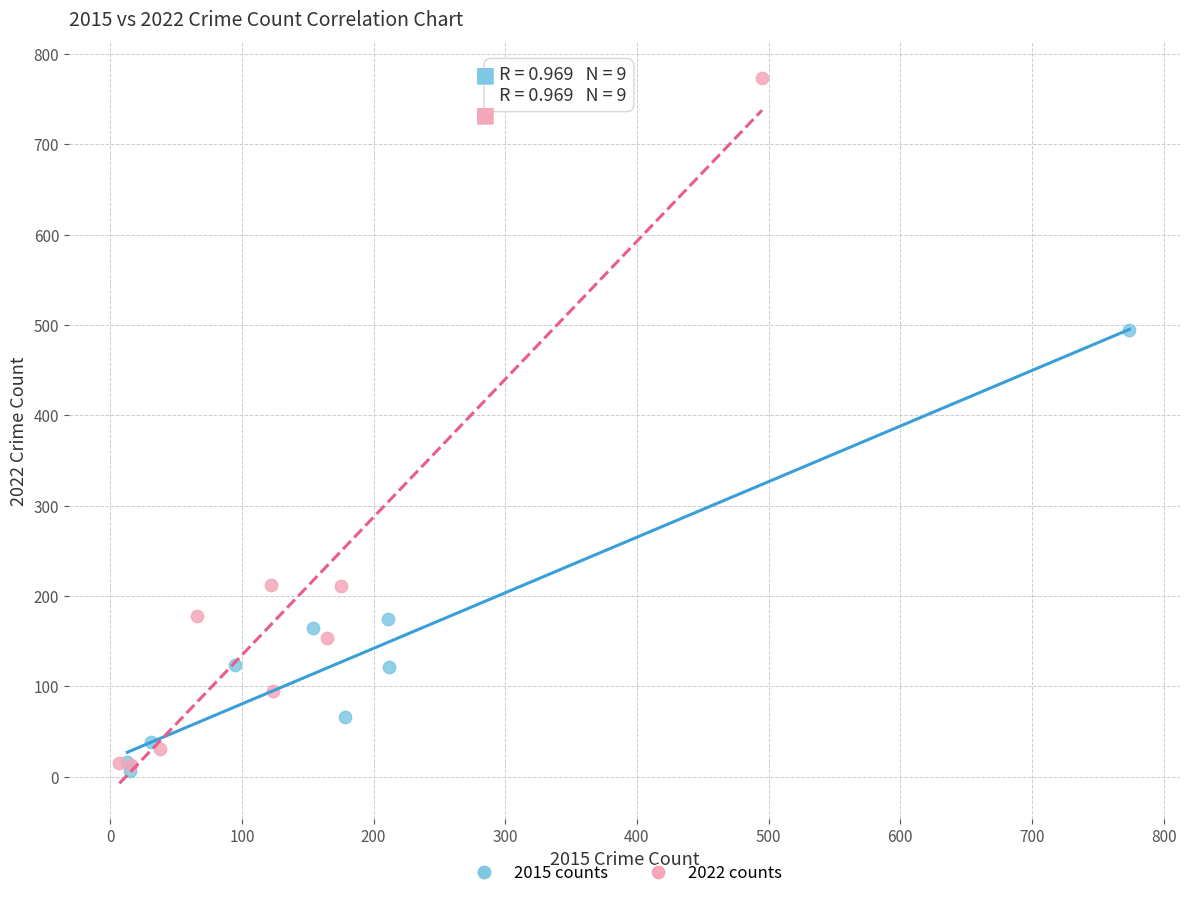

What are all the series names shown in the legend?

2015 counts, 2022 counts